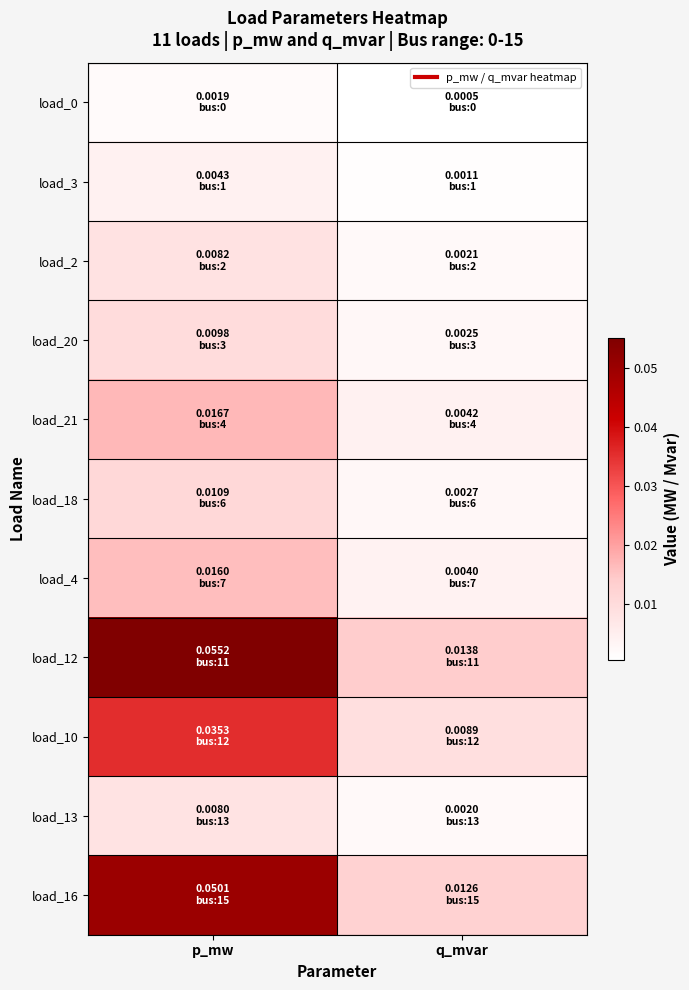

Rank the series at q_mvar from lowest to highest value.

load_0, load_3, load_13, load_2, load_20, load_18, load_4, load_21, load_10, load_16, load_12